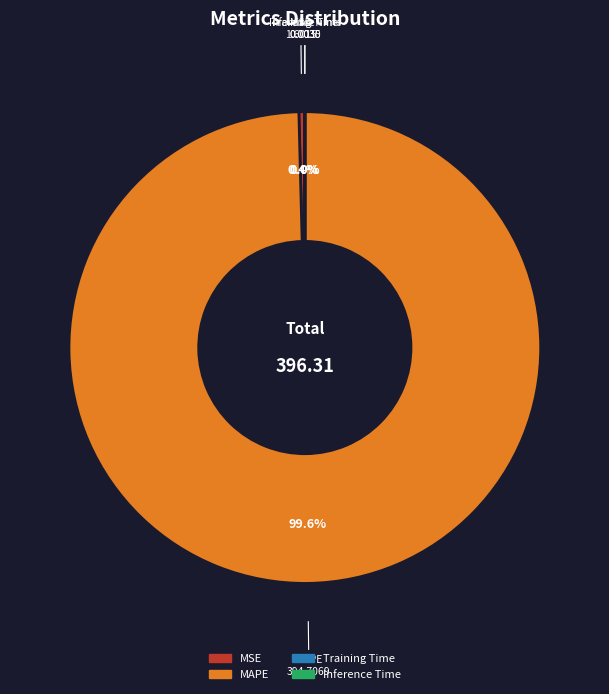

Which has a higher value, MAPE or MSE?

MAPE